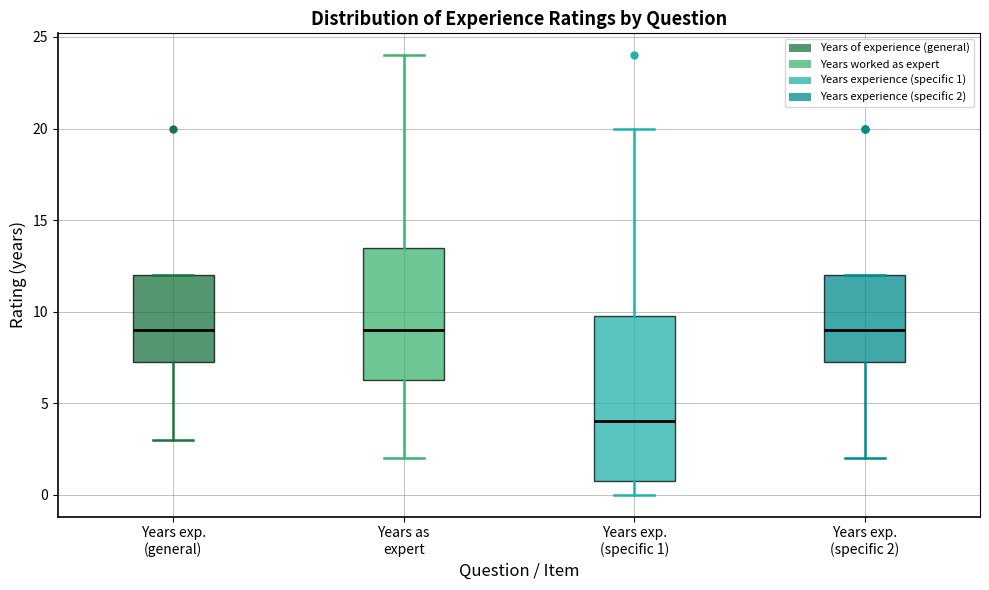

Where does the median line of the box for Years exp. (specific 2) sit on the y-axis? The values are not printed on the chart, so give them approximately, as read against the axis.

9.0